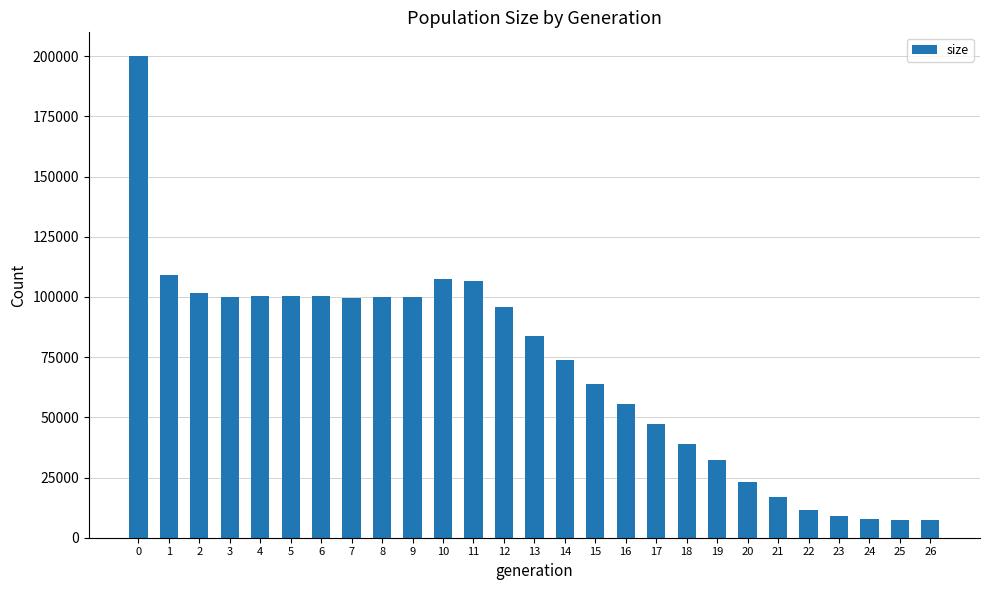

What is the value of the 6th bar from the left?

100313